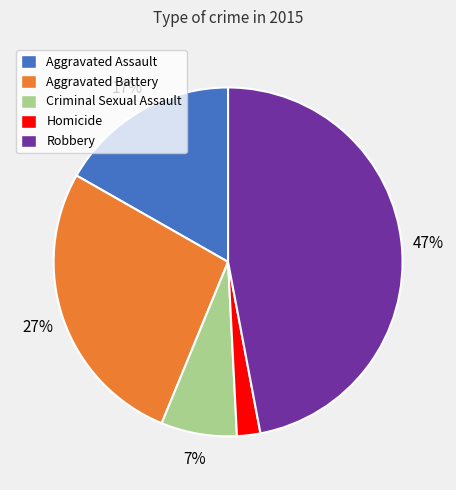

Is the sum of Aggravated Assault and Robbery greater than half?

Yes